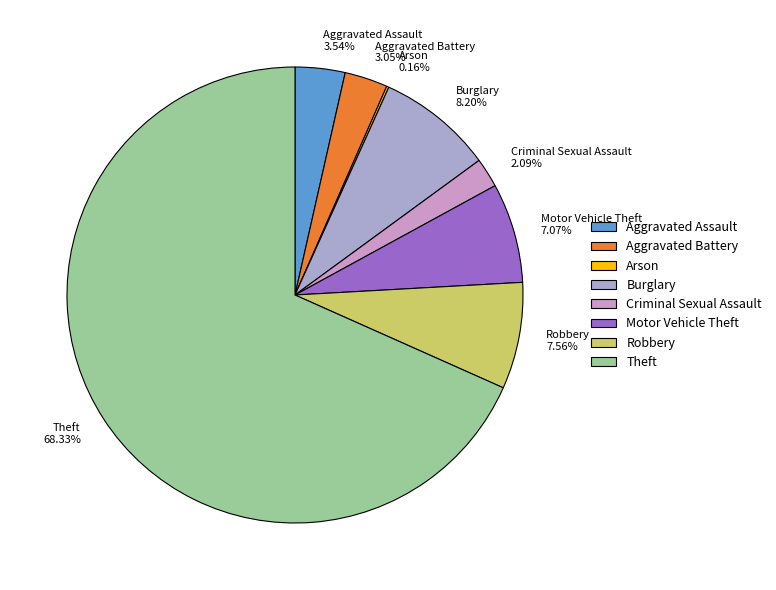

Approximately how many times larger is the value at Theft compared to Motor Vehicle Theft?

9.7